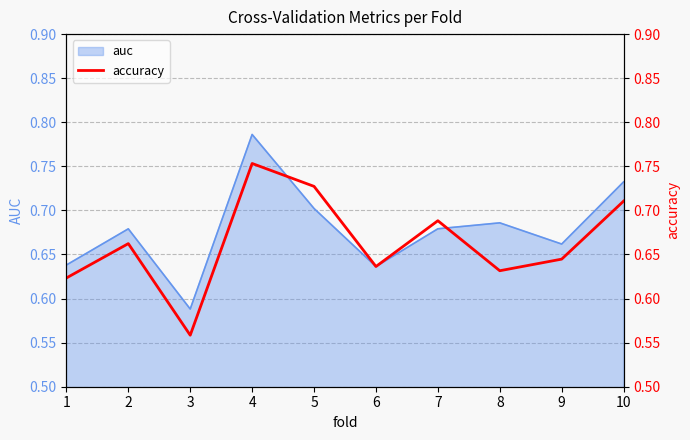

Which category has the highest value in the auc series?

4